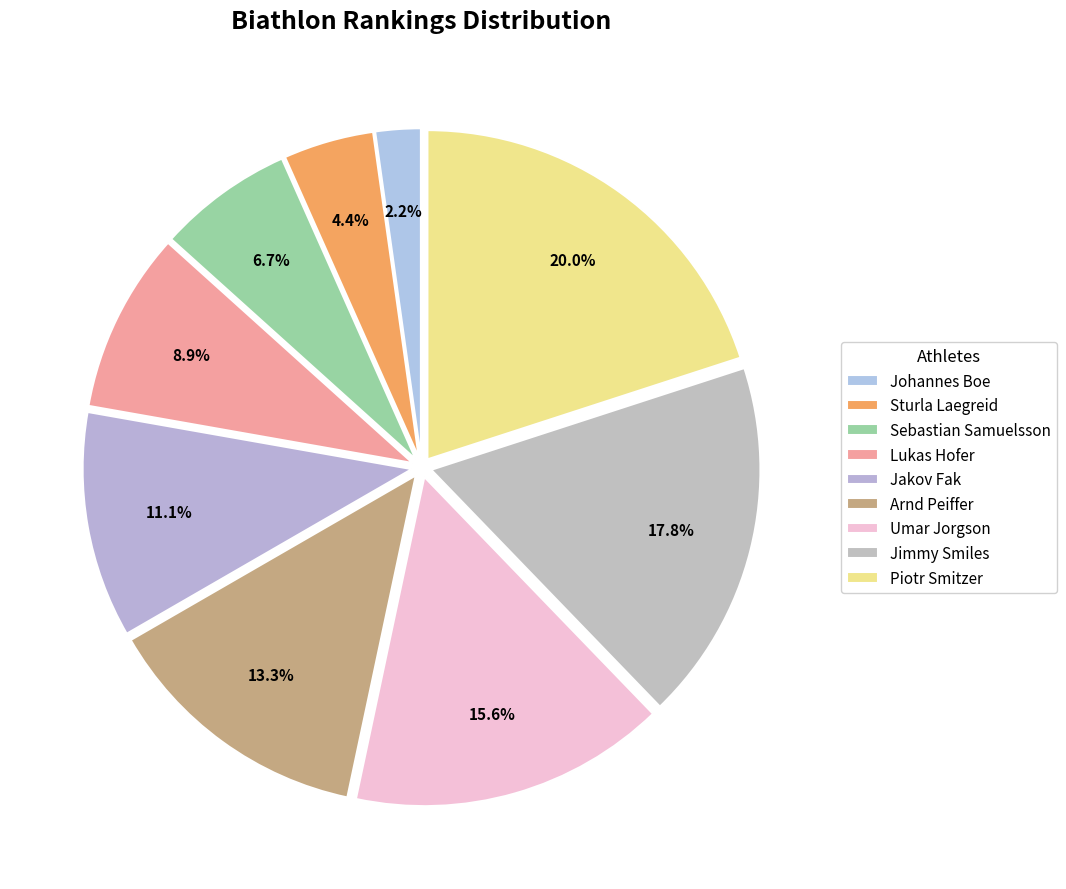

True or false: Johannes Boe accounts for 1% of the total.

False